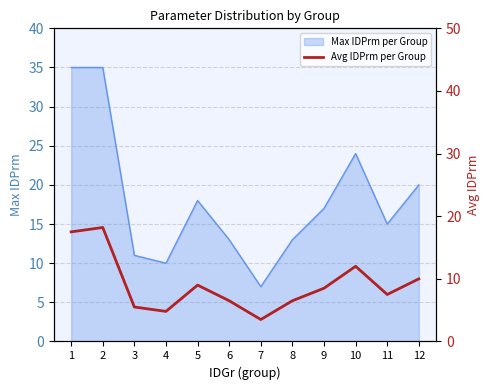

At which label does Max IDPrm per Group reach its minimum?

7